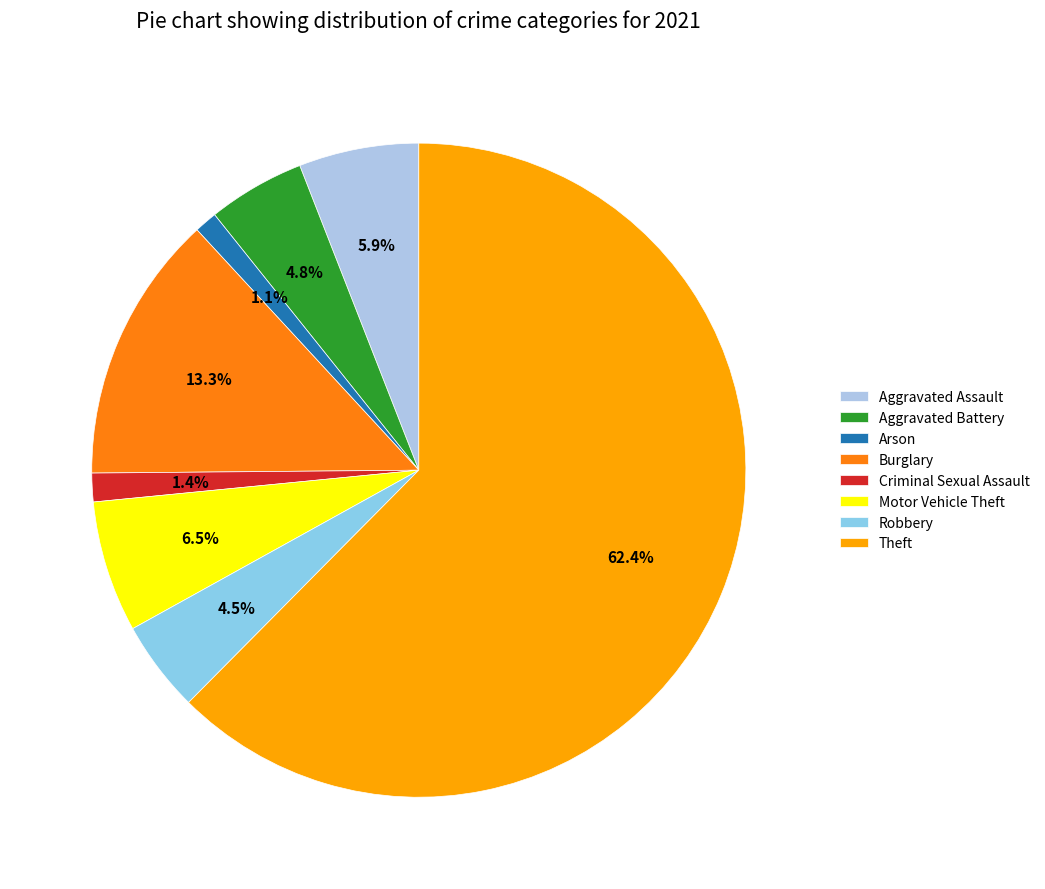

What is the smallest slice in the pie chart?

Arson